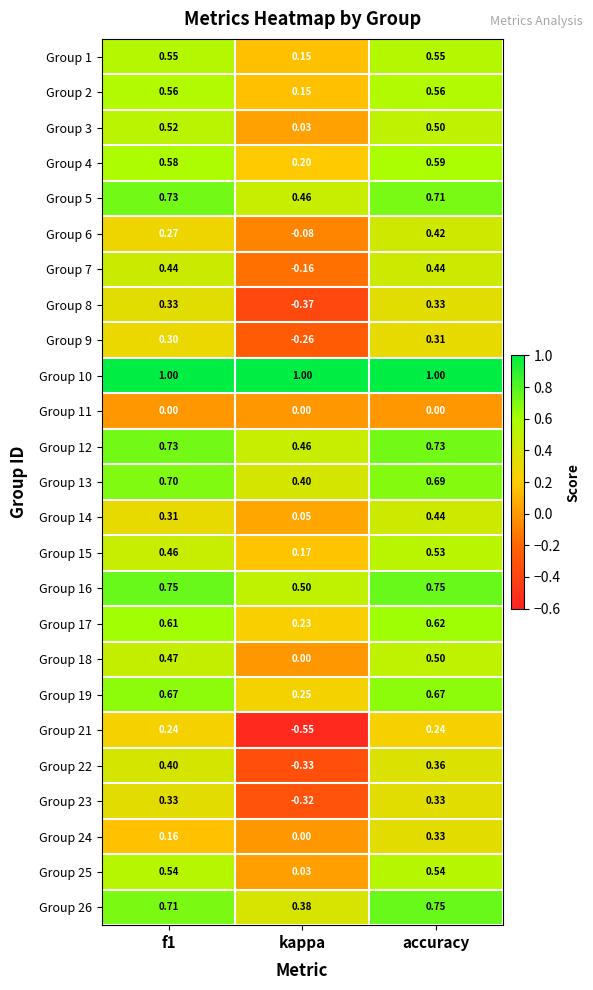

How many series are shown in this chart?

25